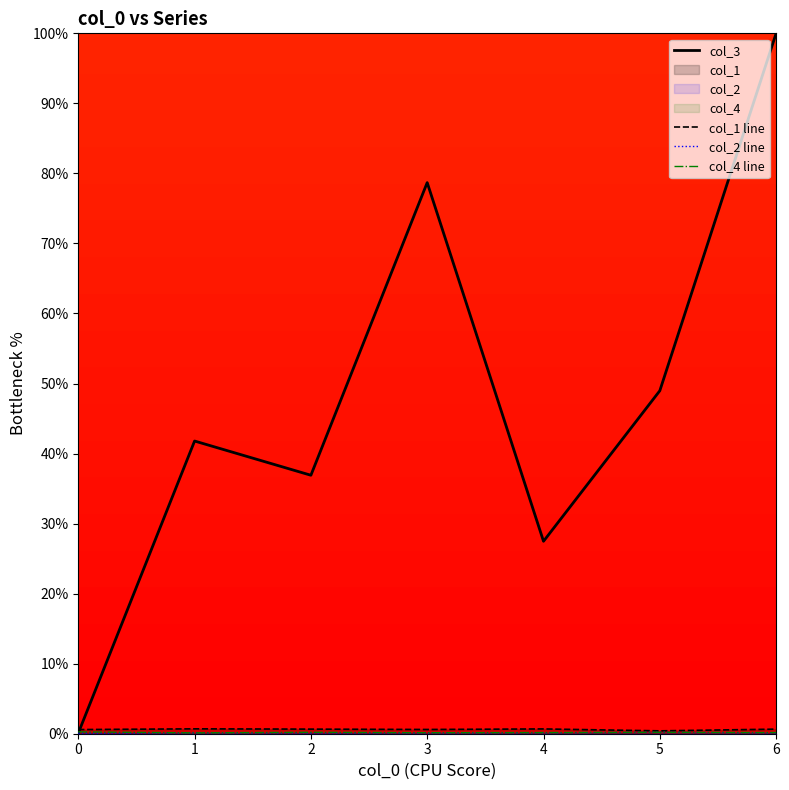

How many col_2 line values are between 0 and 1?

7